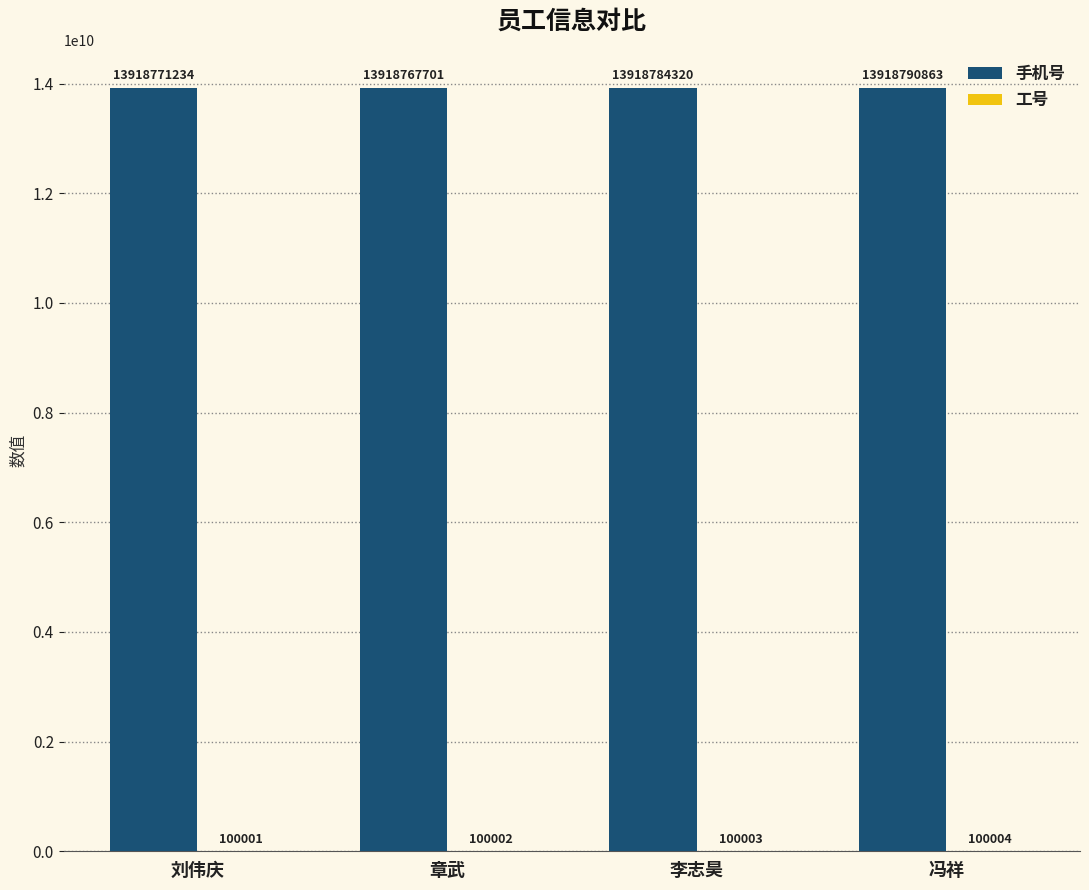

At which category does the chart reach its peak across all series?

冯祥